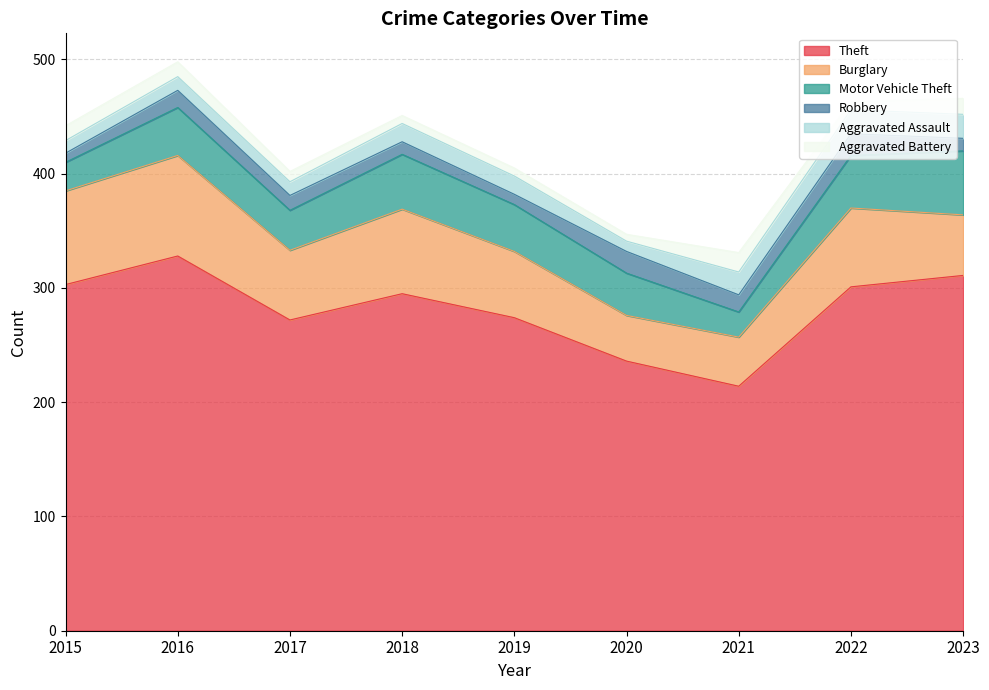

At which label does Robbery first exceed 13?

2016